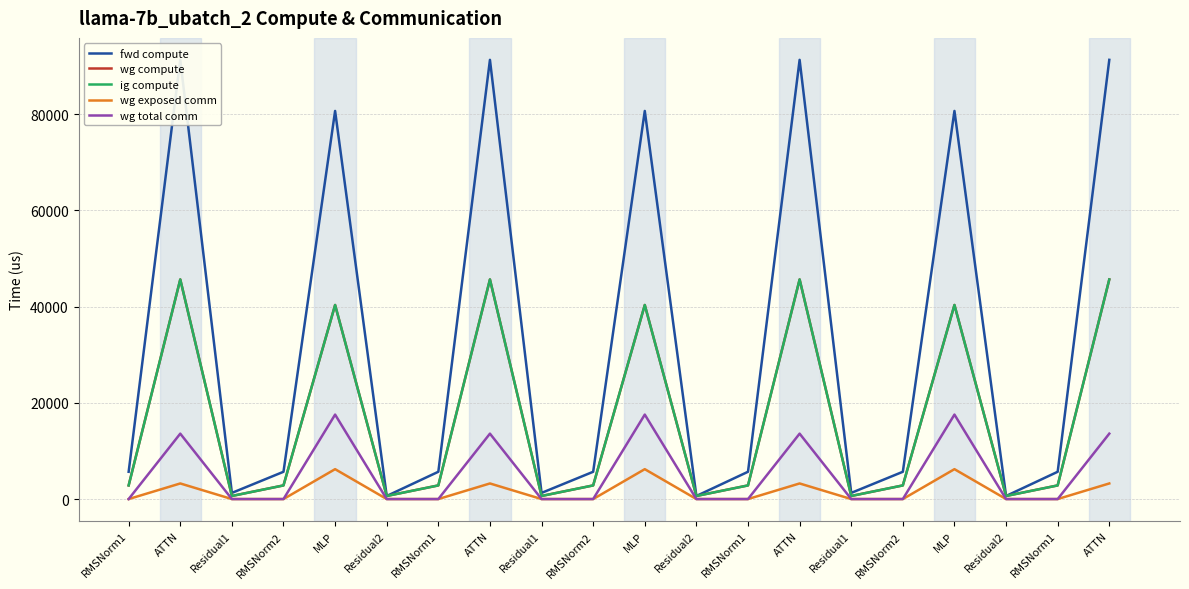

Does the chart have visible grid lines?

Yes